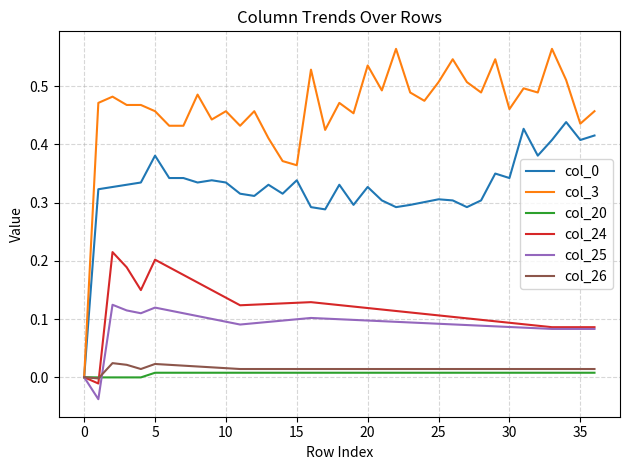

Which series has the largest range (max minus min)?

col_3